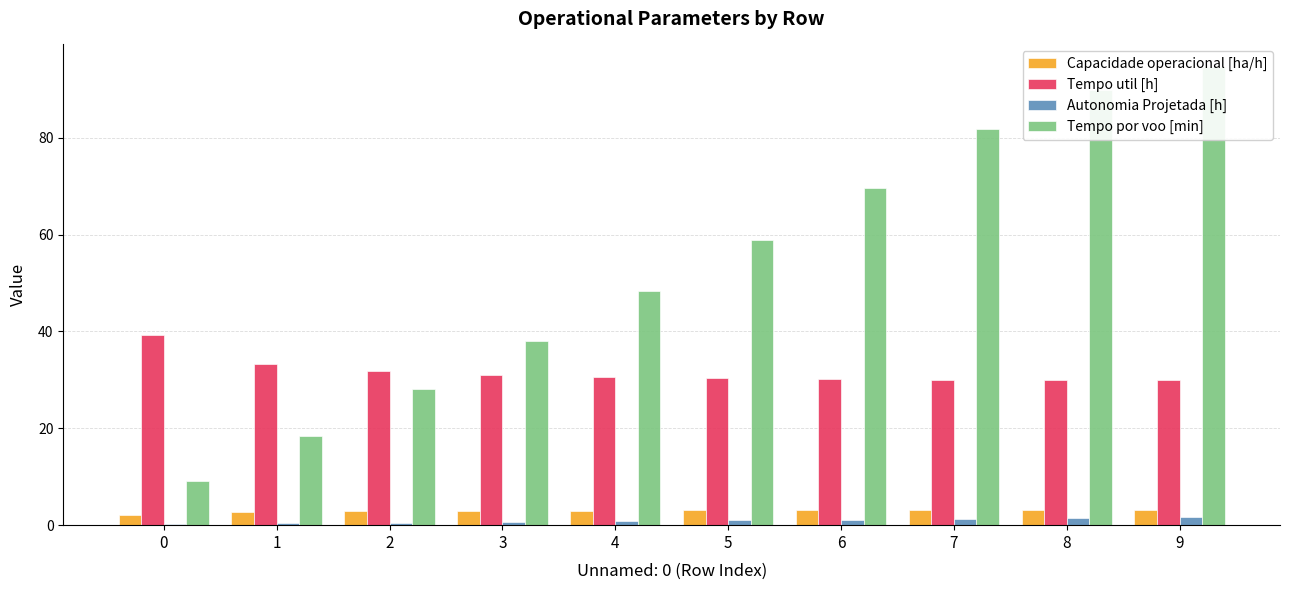

What is the value of the Capacidade operacional [ha/h] bar at the 10th from the left?

3.1